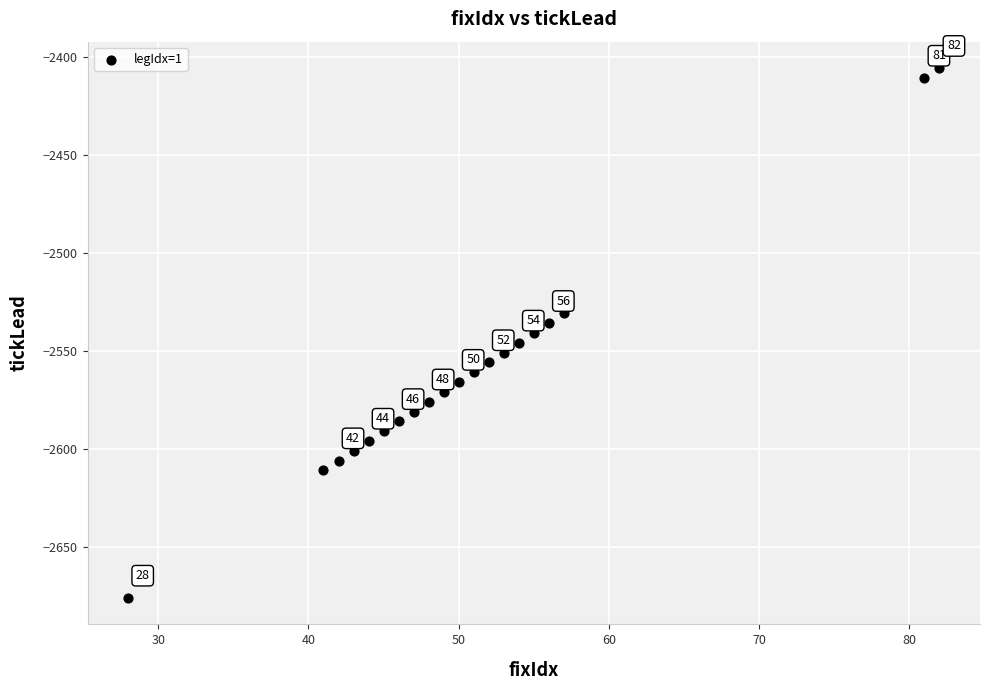

What is the range of Y values (max minus min)?

270.0